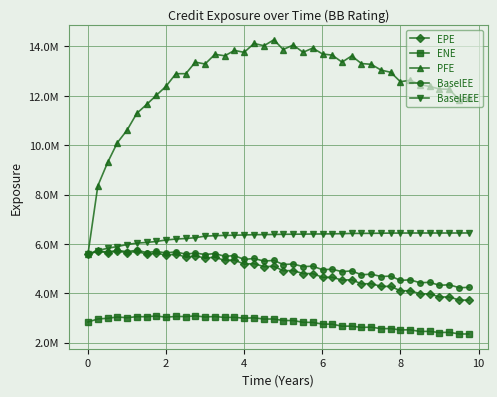

What are all the series names shown in the legend?

EPE, ENE, PFE, BaselEE, BaselEEE